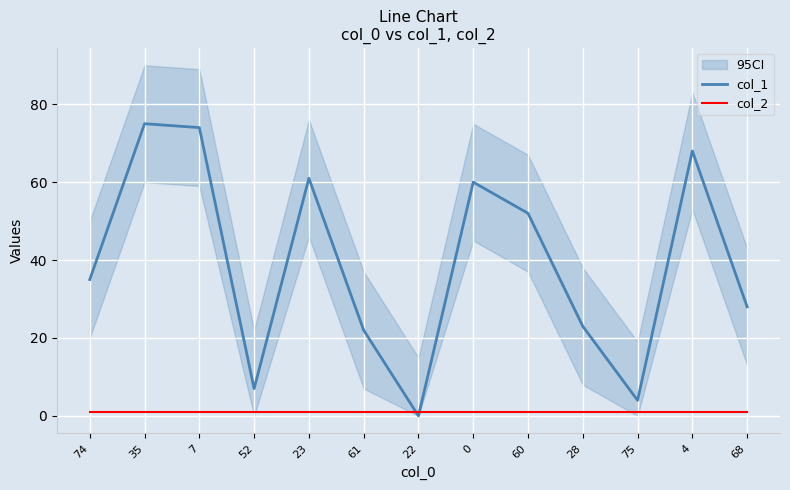

How many positive values does the col_1 series have?

12